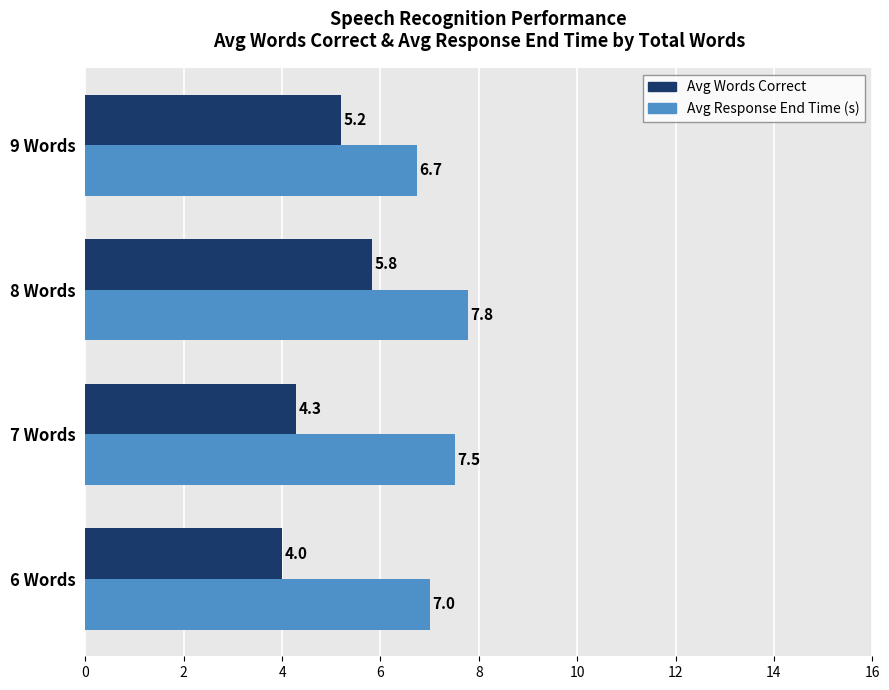

Which series changed the most between 7 Words and 8 Words?

Avg Words Correct